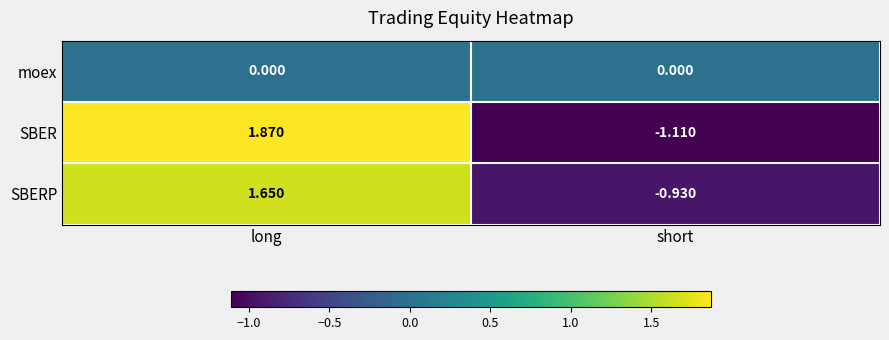

At which category is the sum across all series the highest?

long